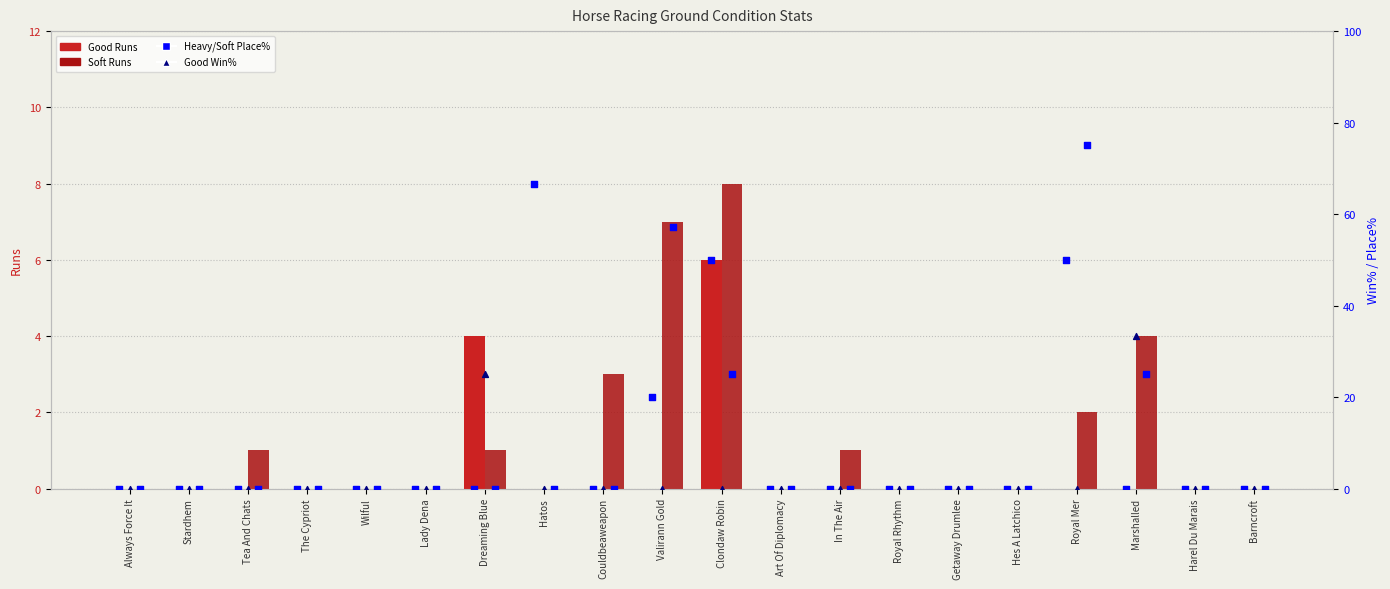

At which category is the sum across all series the highest?

Royal Mer